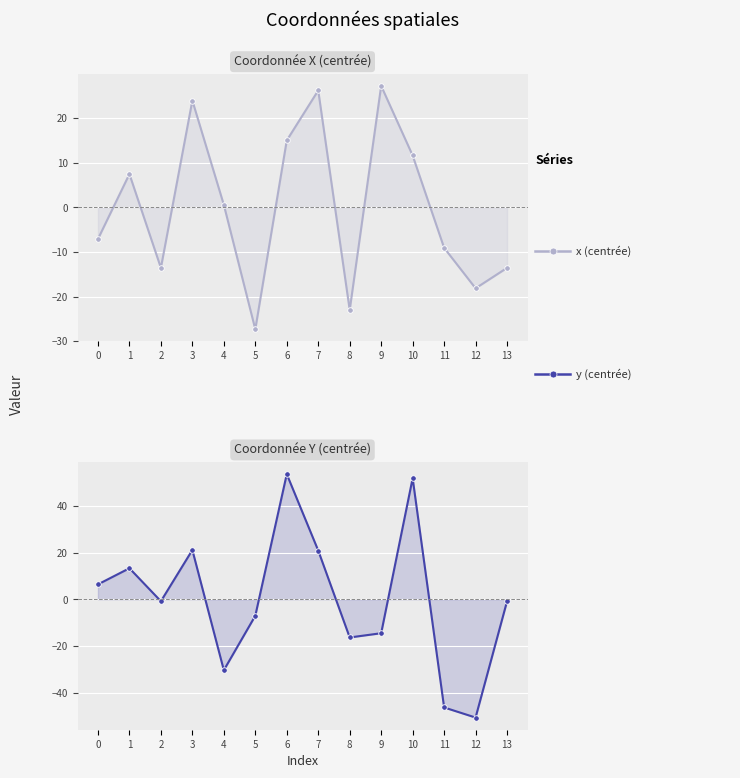

Which category has the highest value in the x (centrée) series?

9